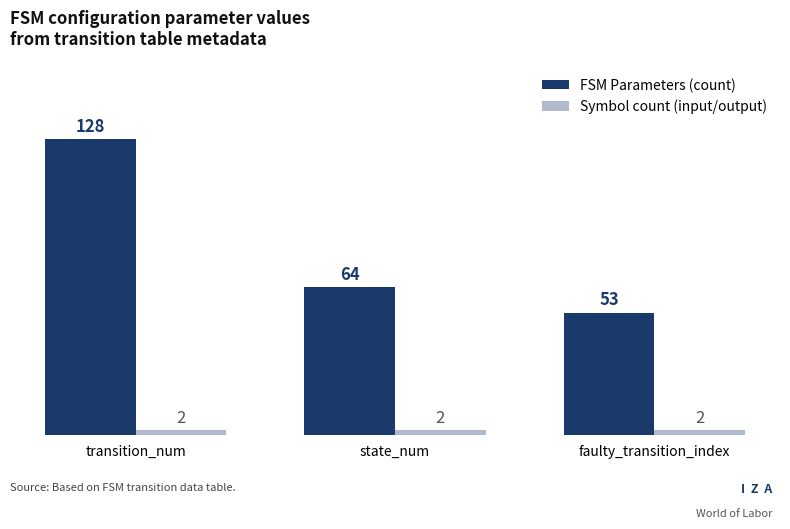

What is the label of the 2nd bar from the right?

state_num